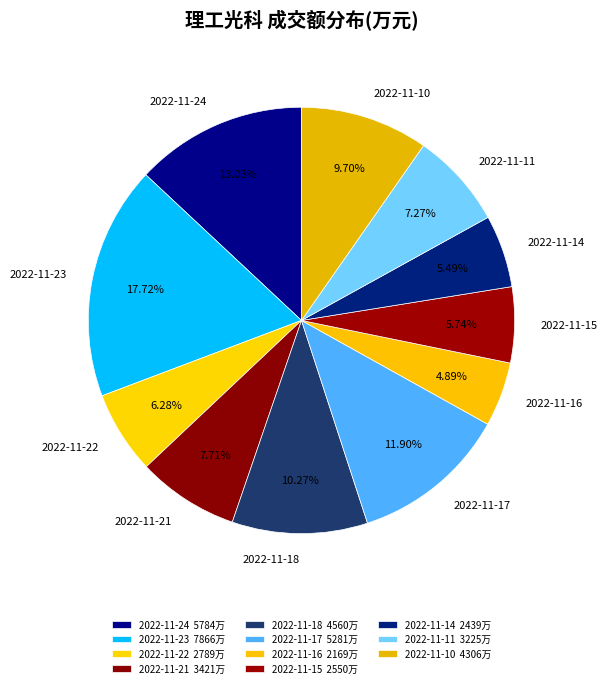

Does 2022-11-14 represent more than half of the total?

No